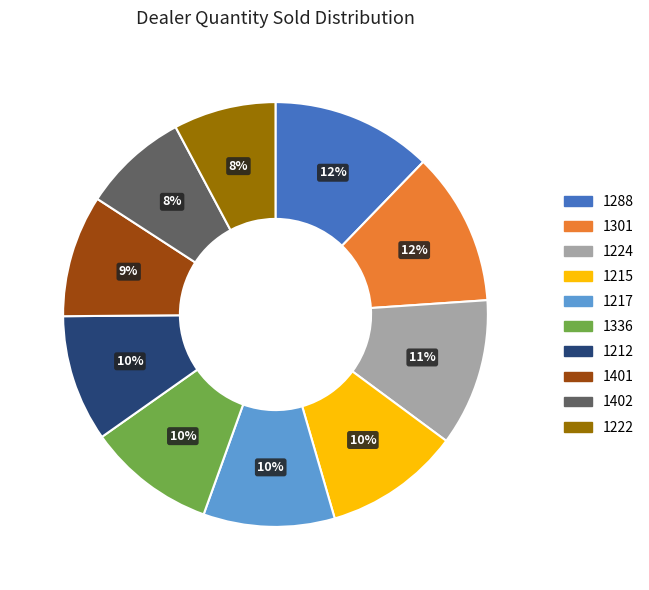

To the nearest percent, what is the difference between the largest and smallest slice percentages?

4%